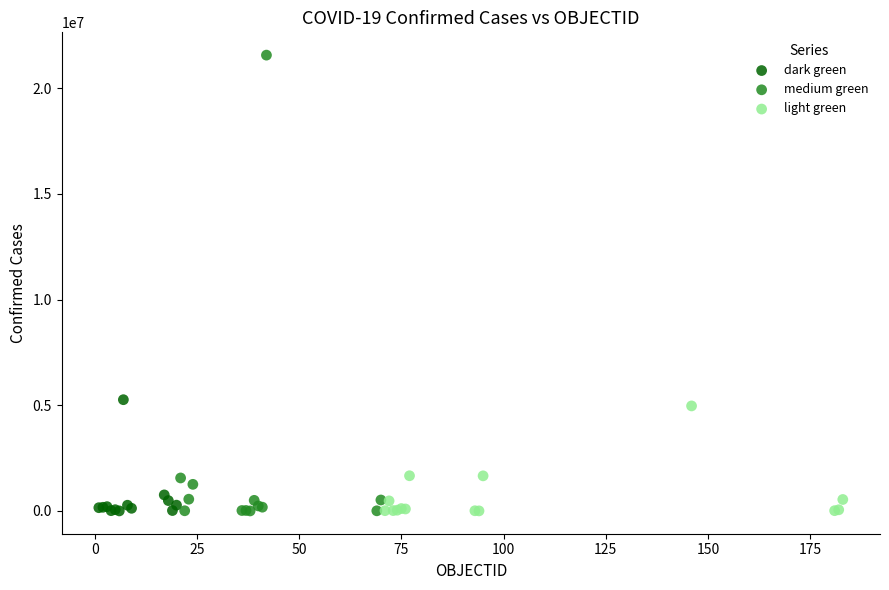

Which series has the largest Y range (max minus min)?

medium green